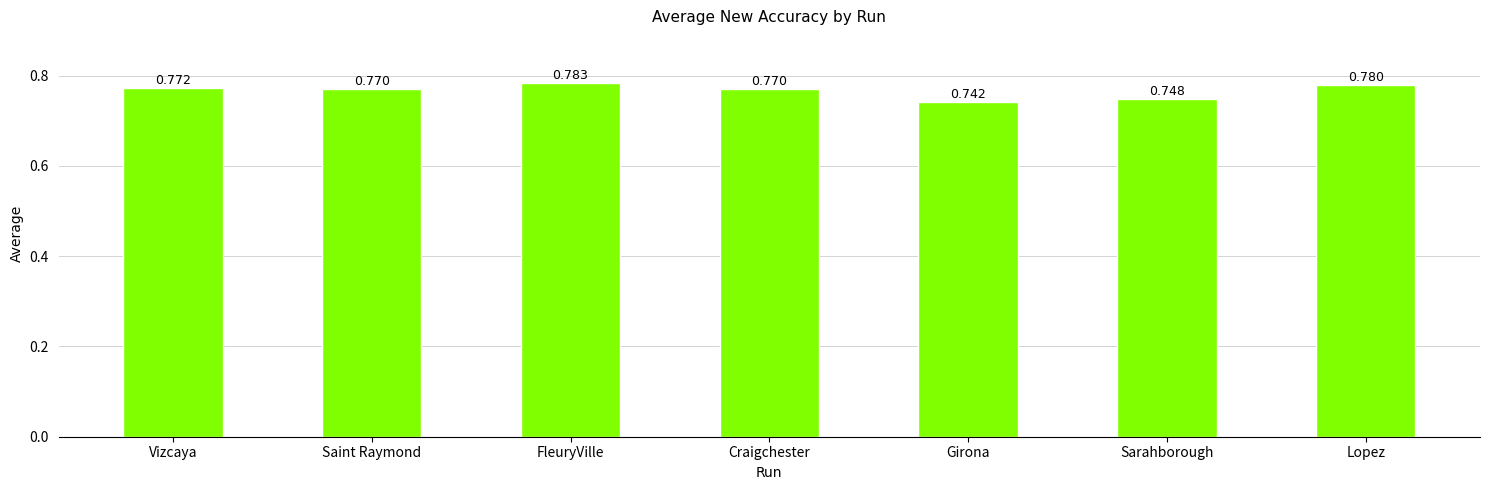

Which label corresponds to the largest value in the chart?

FleuryVille